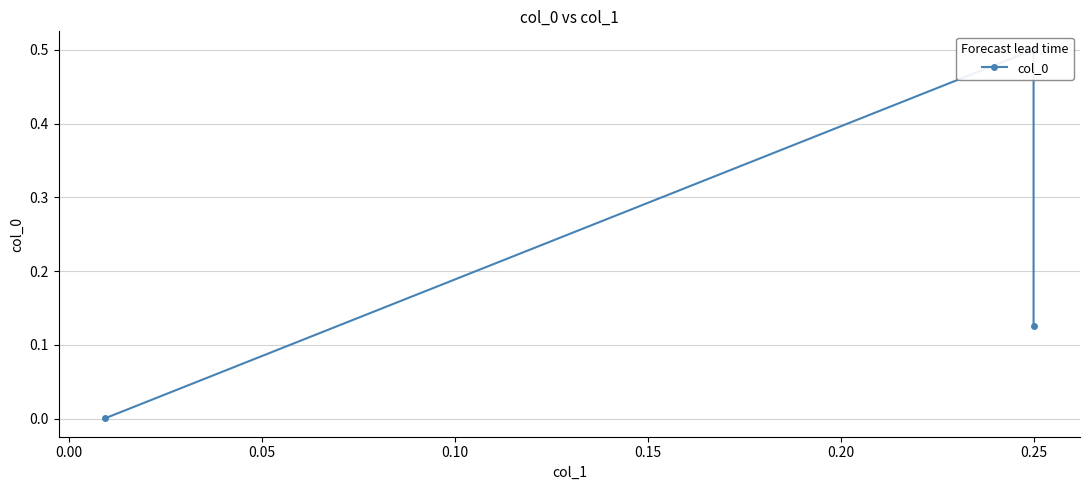

Does the chart display data point markers on the line(s)?

Yes